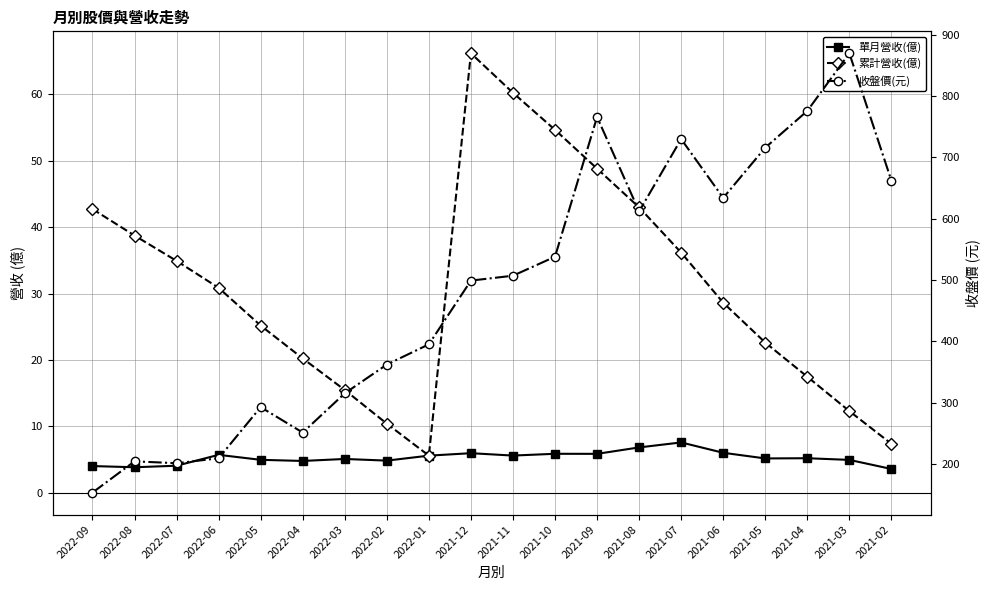

Which has a higher value, 2022-09 or 2021-08?

2021-08